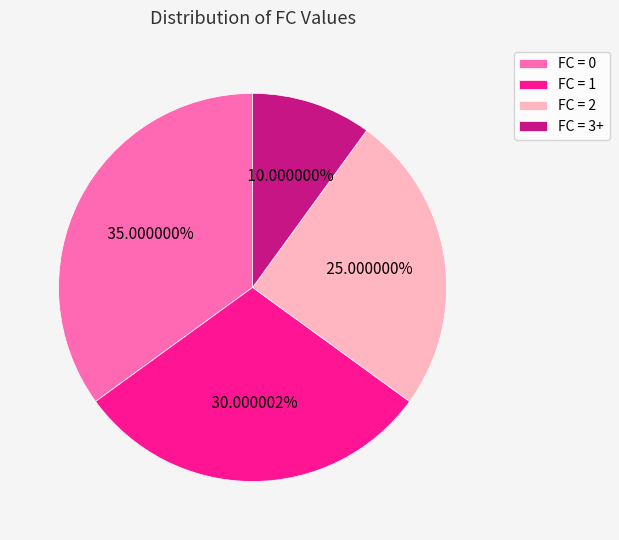

Does FC = 2 represent more than half of the total?

No